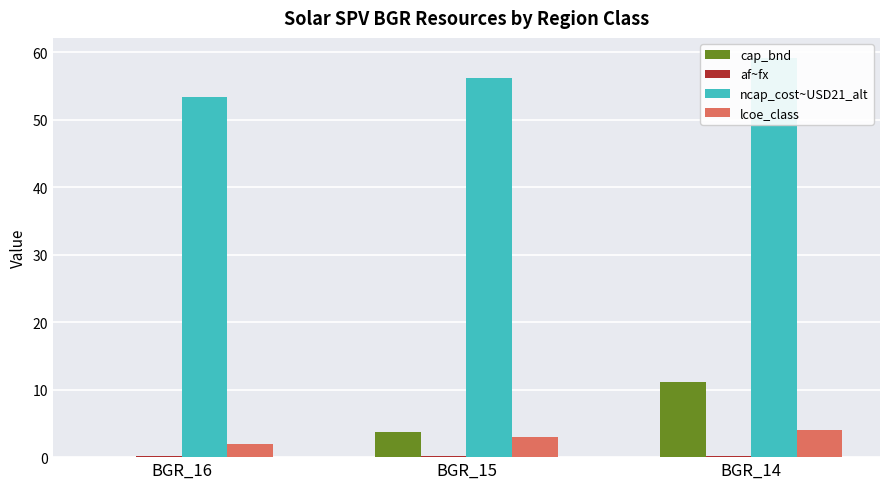

Rank the series by their maximum value, from highest to lowest.

ncap_cost~USD21_alt, cap_bnd, lcoe_class, af~fx